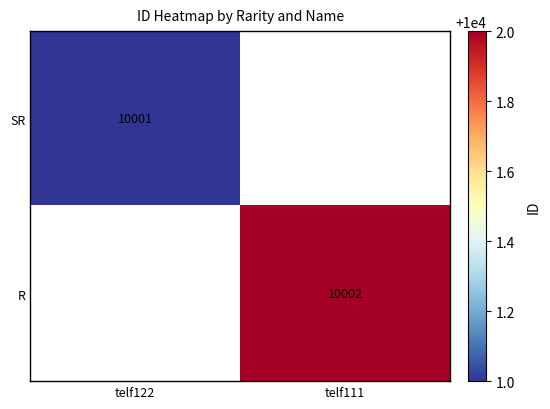

Is it true that R equals 10002 at telf111?

True